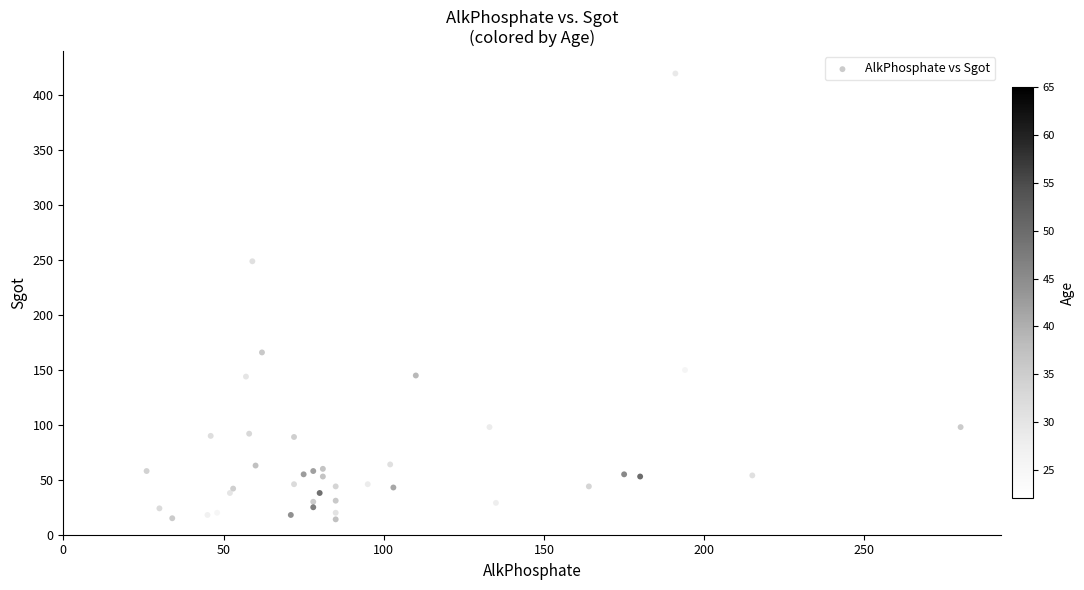

What Y value in the scatter plot is closest to 217?

249